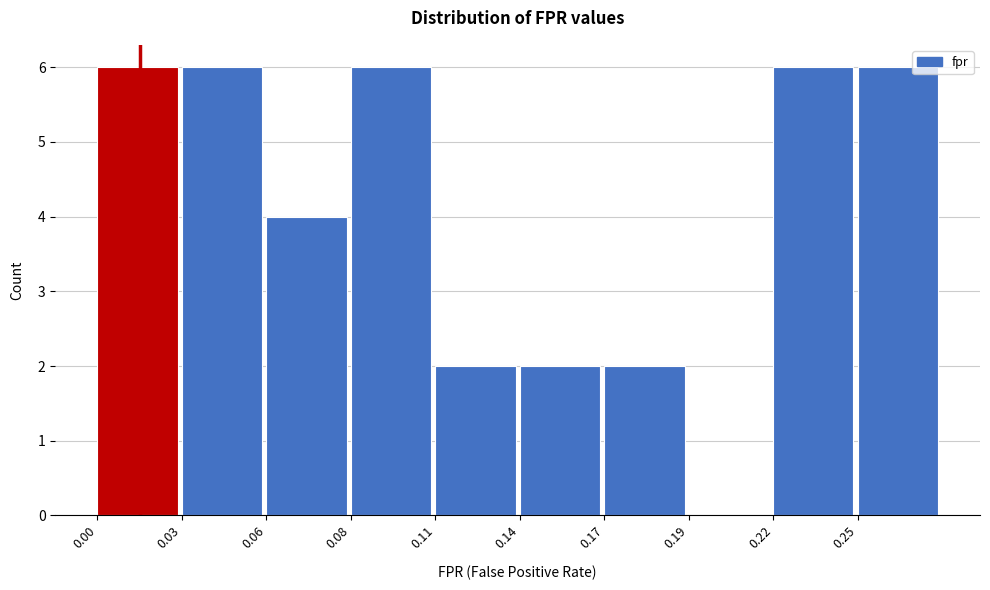

Reading left to right, extract all data points from this chart.

0.00=6	0.03=6	0.06=4	0.08=6	0.11=2	0.14=2	0.17=2	0.19=0	0.22=6	0.25=6